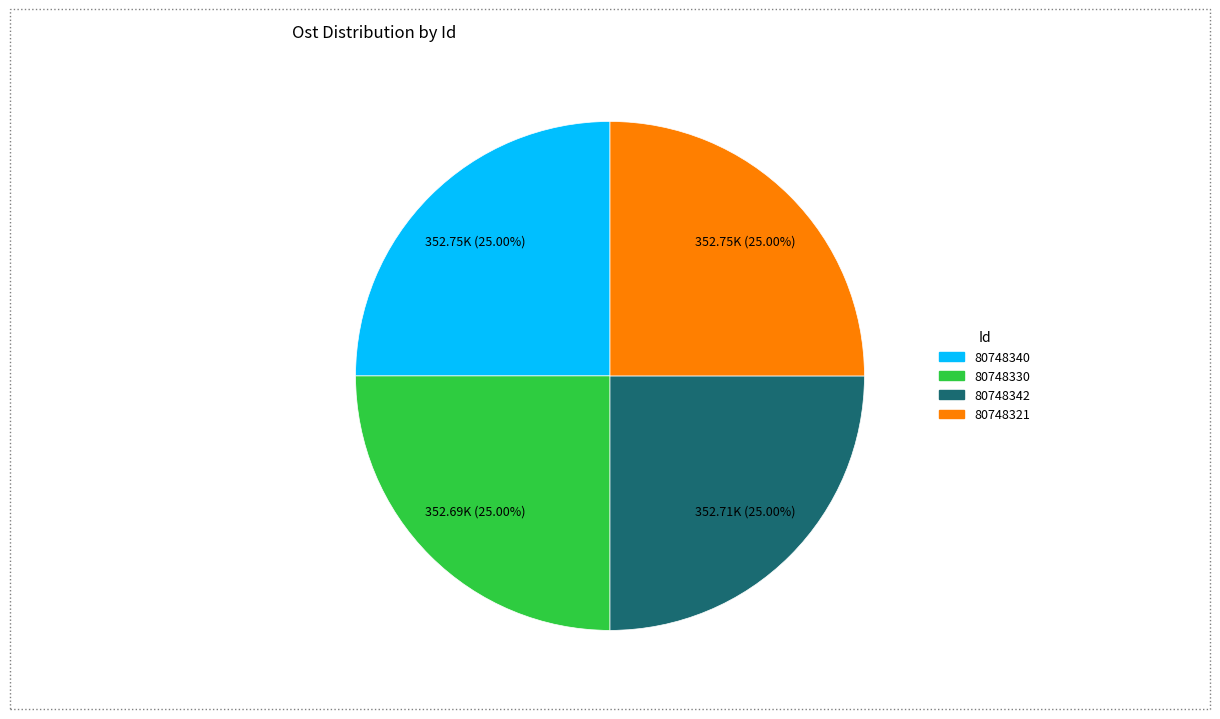

Approximately how many times larger is the value at 80748330 compared to 80748340?

1.0